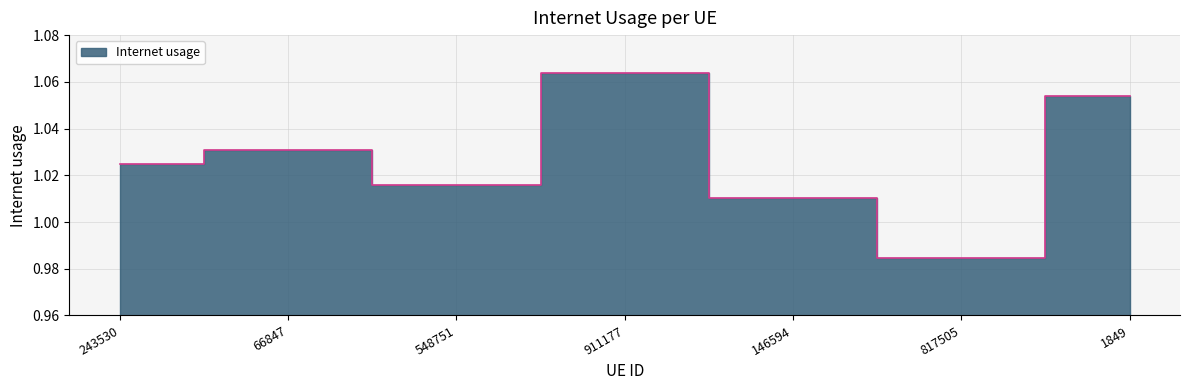

At which category does the data reach its first local peak?

66847